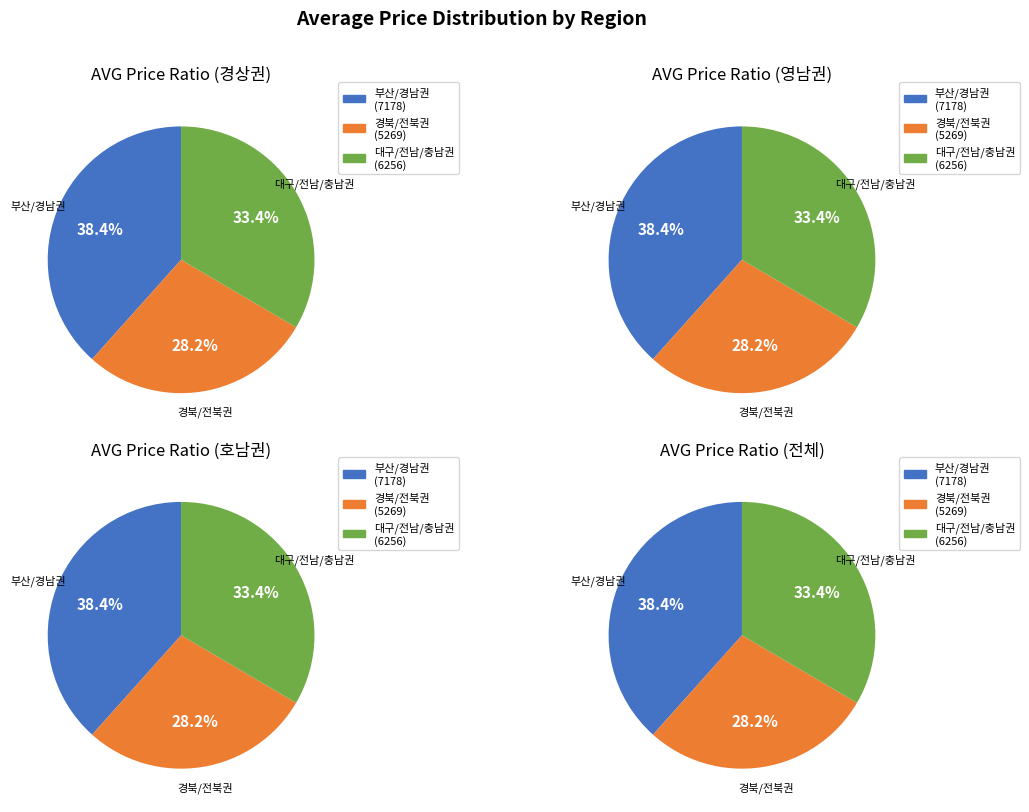

Combined, do 경상북도 and 경상남도 account for over 50%?

No